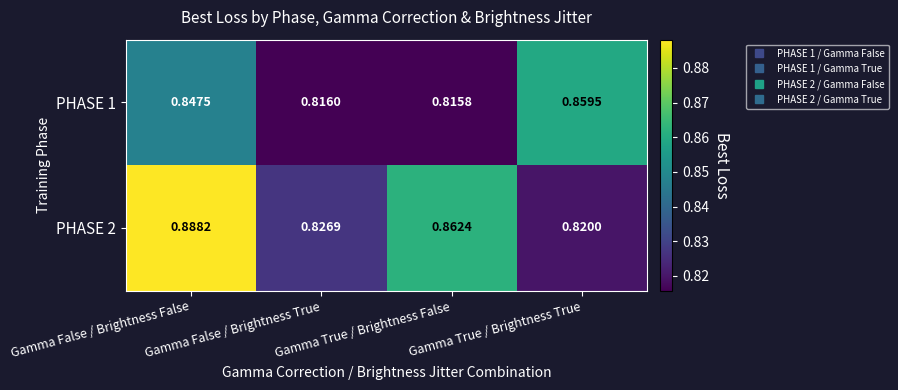

At which category is the sum across all series the highest?

Gamma False / Brightness False